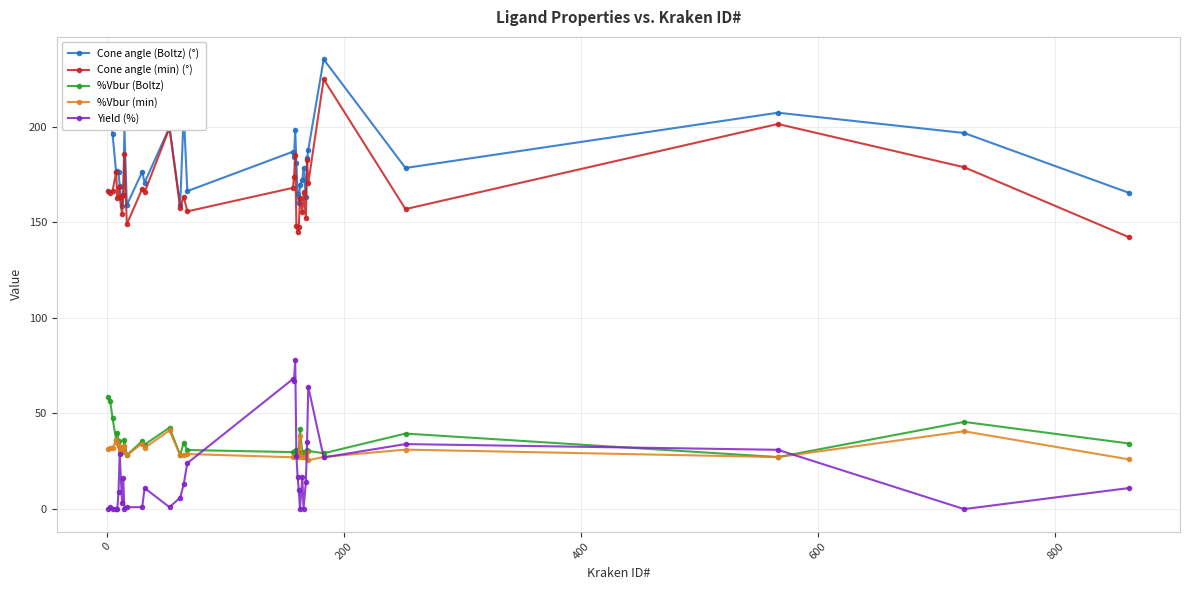

True or false: Cone angle (min) (°) and Yield (%) intersect in this chart.

False